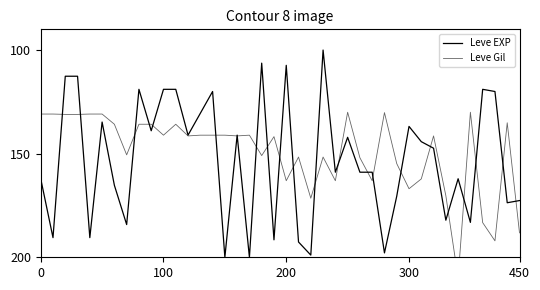

Reading left to right, extract all data points from this chart.

Leve EXP: 162.1	190.5	112.6	112.6	190.5	134.7	165.3	184.2	118.9	138.9	118.9	118.9	141.1	130.5	120.0	200.0	141.1	200.0	106.3	191.6	107.4	192.6	198.9	100.0	158.9	142.1	158.9	158.9	197.9	170.5	136.8	144.2	147.4	182.1	162.1	183.2	118.9	120.0	173.7	172.6
Leve Gil: 130.9	130.9	131.1	131.1	130.9	130.9	135.8	150.6	135.8	135.8	141.1	135.8	141.4	141.1	141.1	141.1	141.4	141.1	150.9	141.8	163.1	151.6	171.5	151.6	163.1	130.0	152.0	163.1	130.2	154.8	166.9	162.2	141.4	170.3	210.0	130.0	183.3	192.1	135.1	188.2